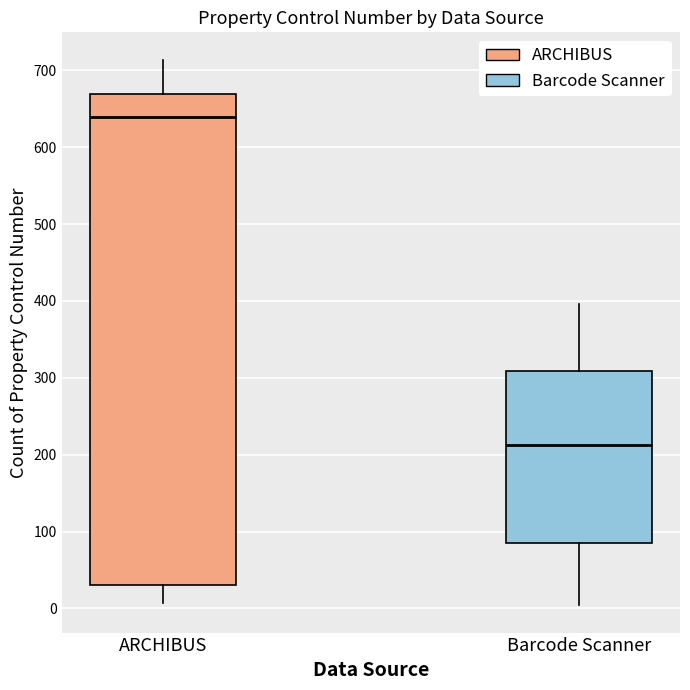

Where is the lower edge of the box for Barcode Scanner on the y-axis? The values are not printed on the chart, so give them approximately, as read against the axis.

80